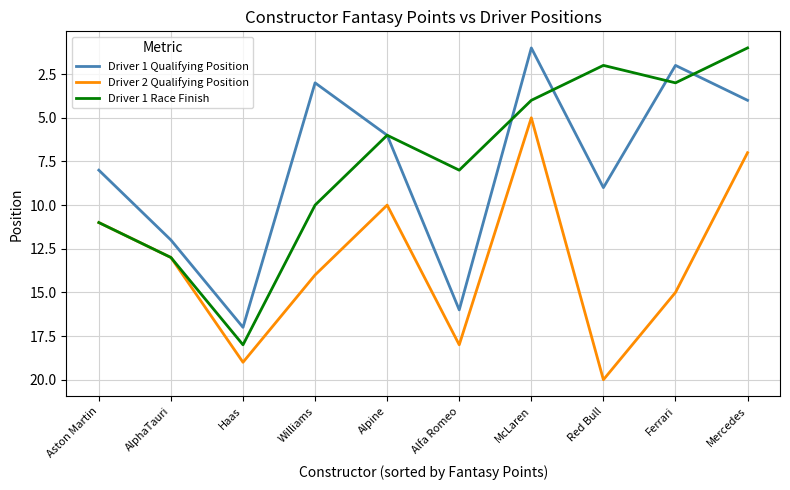

What is the maximum value shown in the chart?

20